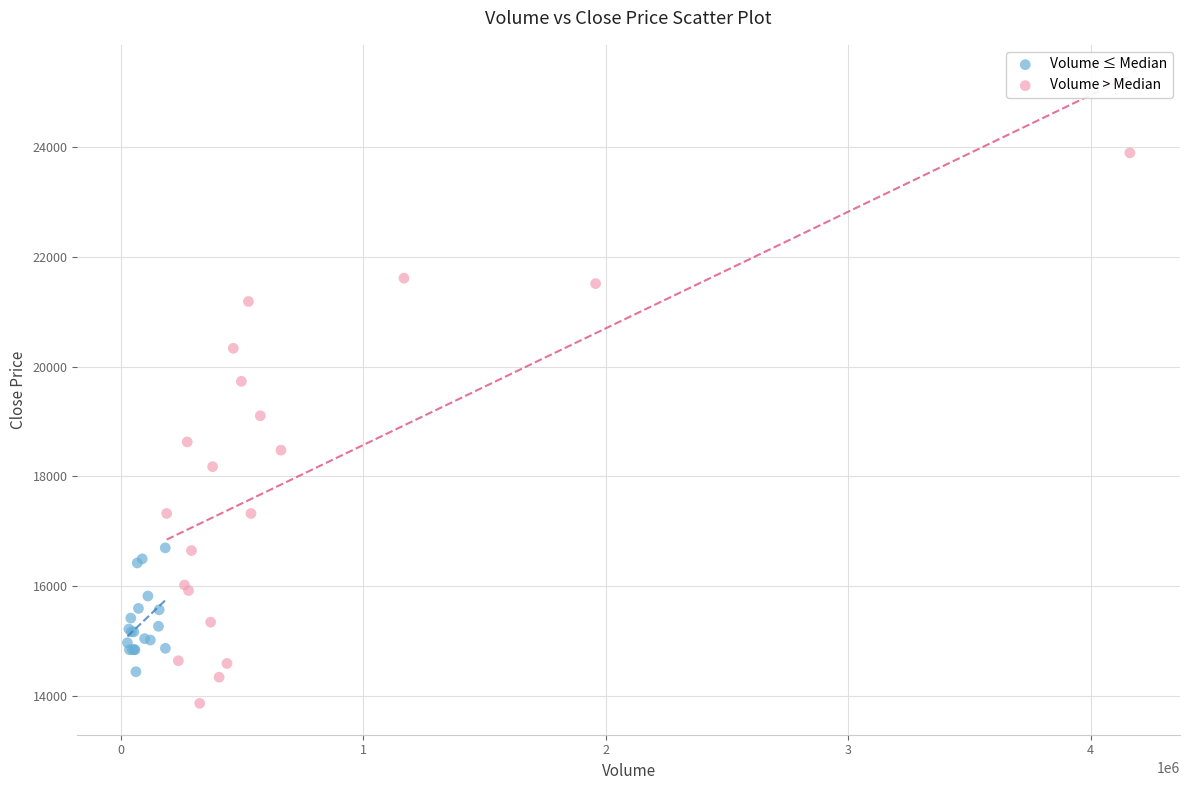

Which series has the widest spread of Y values?

Volume > Median